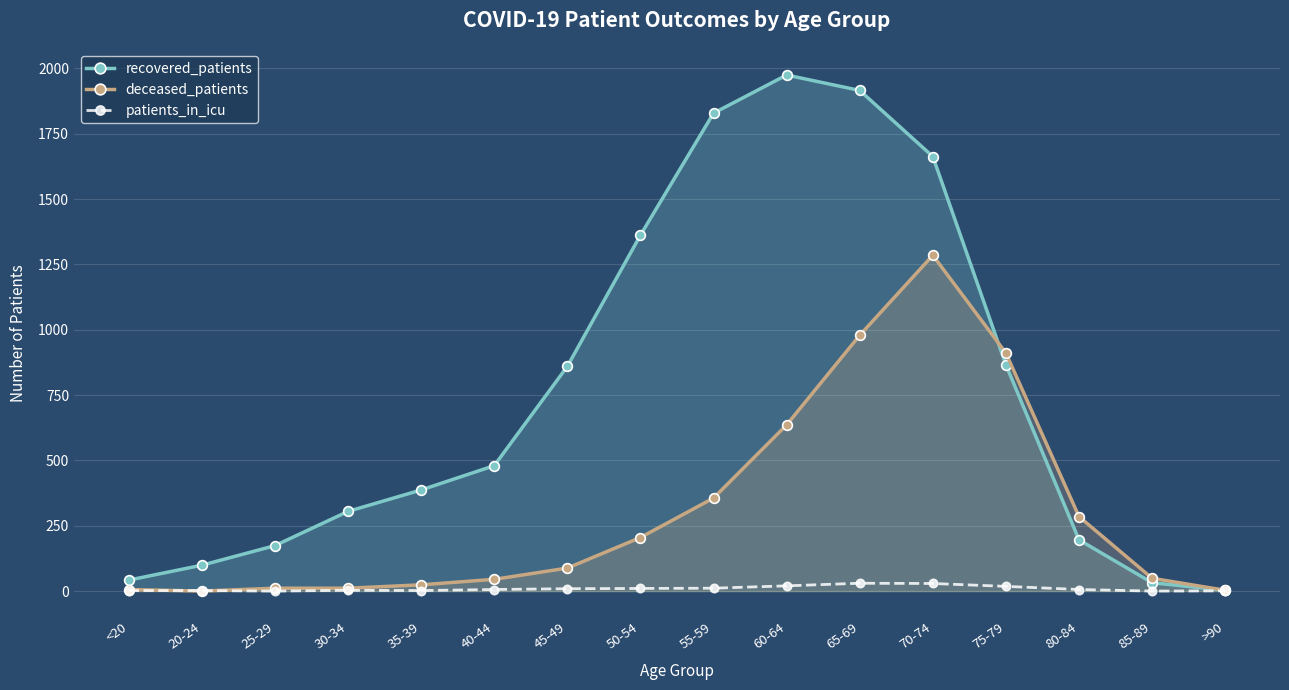

Rank the series by their average value, from highest to lowest.

recovered_patients, deceased_patients, patients_in_icu